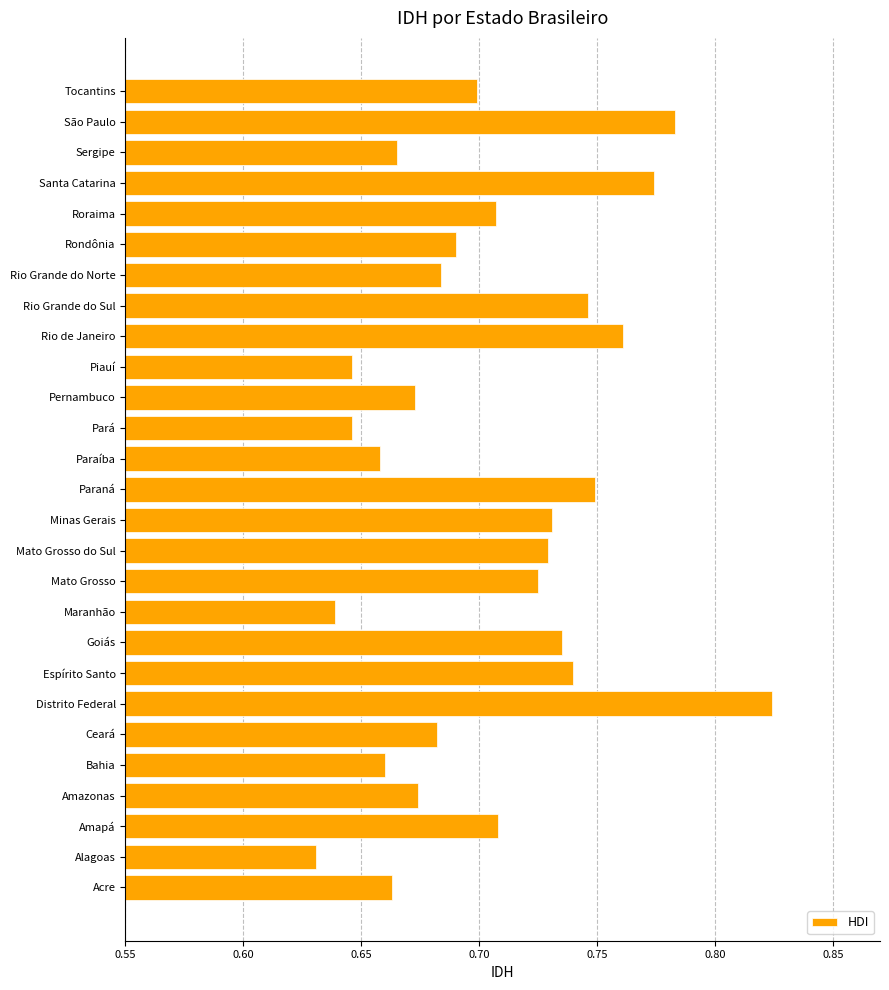

What is the sum of all values?

19.0